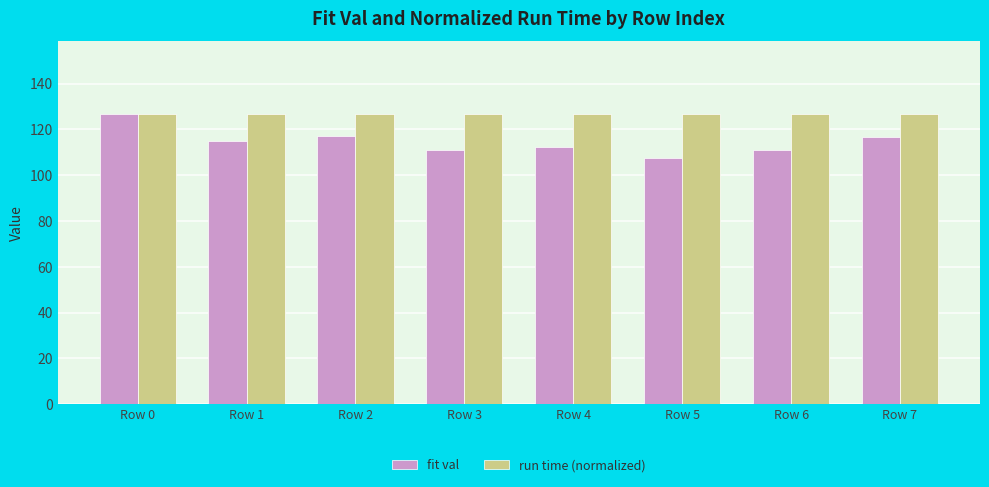

Rank the series by their average value, from lowest to highest.

fit val, run time (normalized)